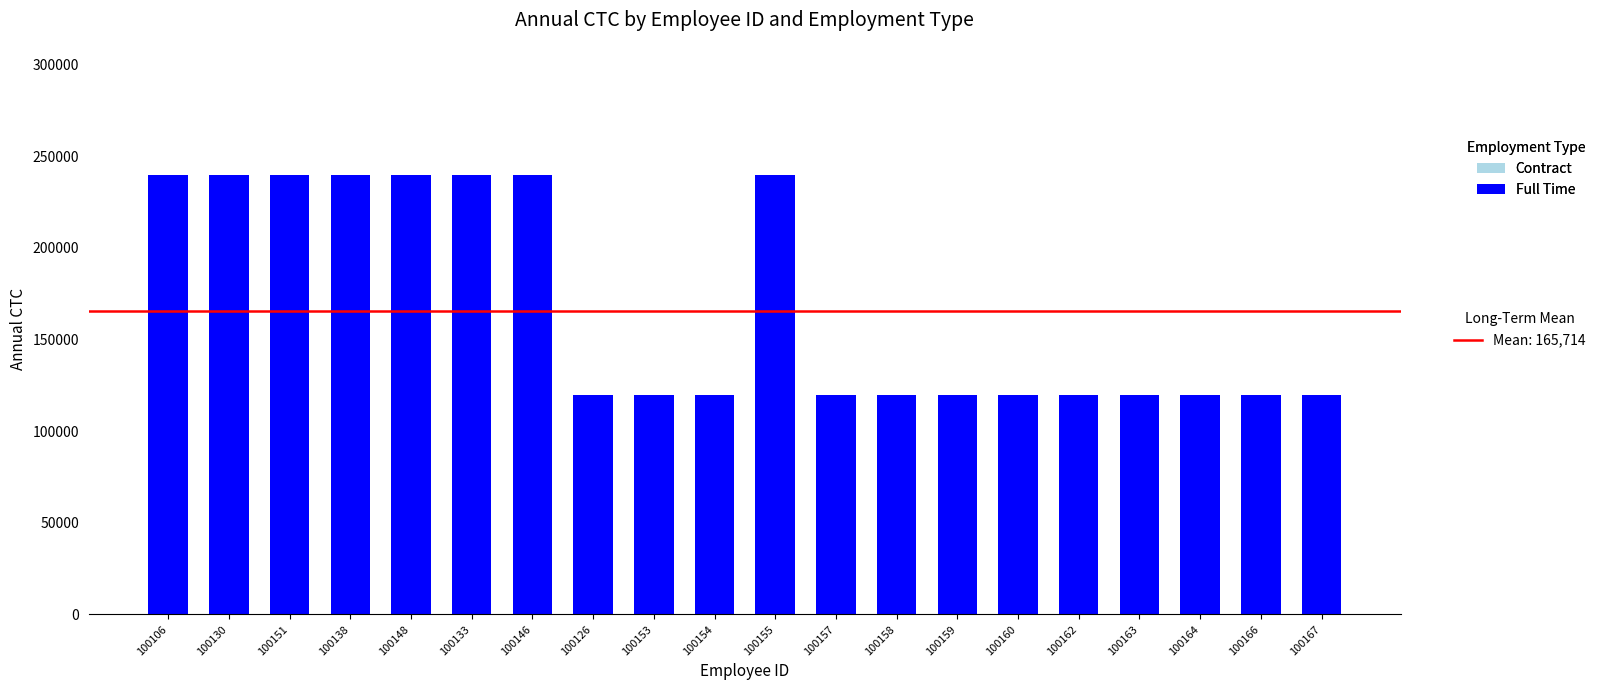

Reading right to left, what are all the values shown in this chart?

100167=120000	100166=120000	100164=120000	100163=120000	100162=120000	100160=120000	100159=120000	100158=120000	100157=120000	100155=240000	100154=120000	100153=120000	100126=120000	100146=240000	100133=240000	100148=240000	100138=240000	100151=240000	100130=240000	100106=240000